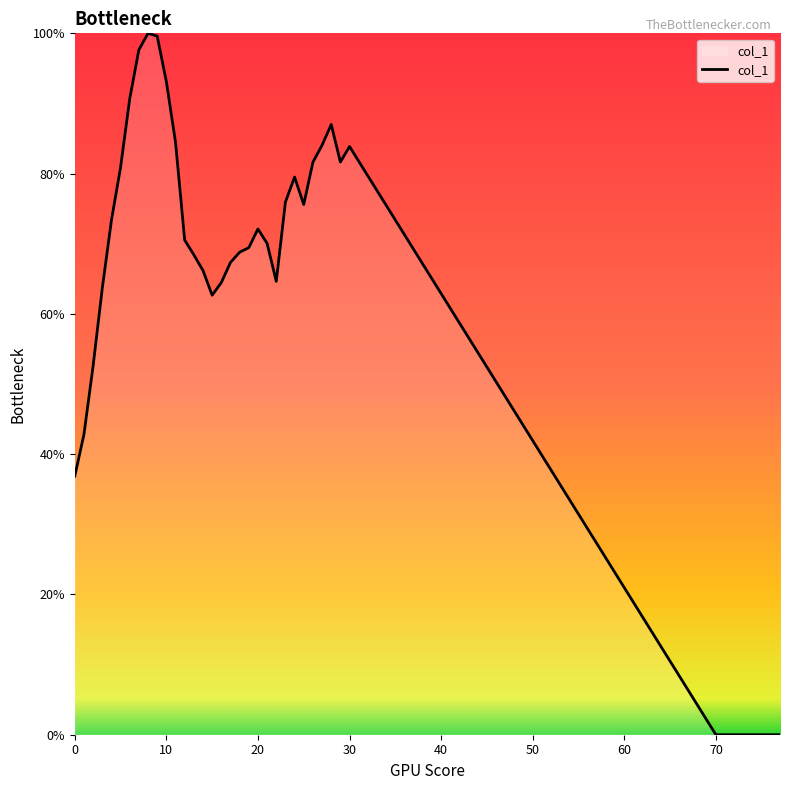

What is the difference between the maximum and minimum values?

100.0